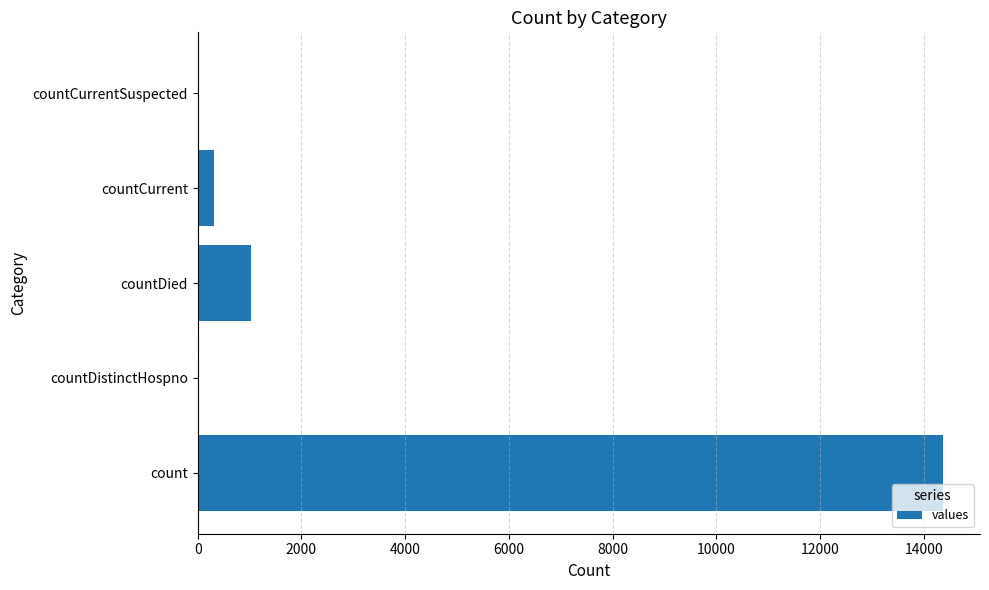

What is the greatest value displayed?

14363